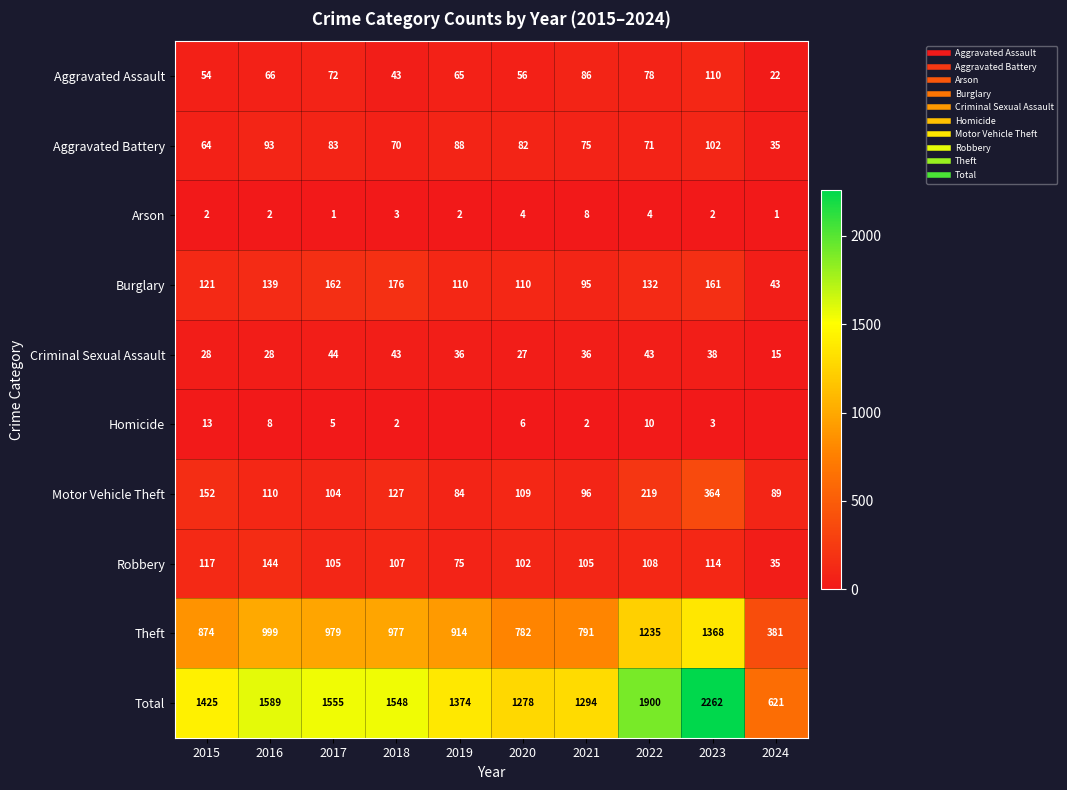

How many data points in Burglary are less than 132?

5